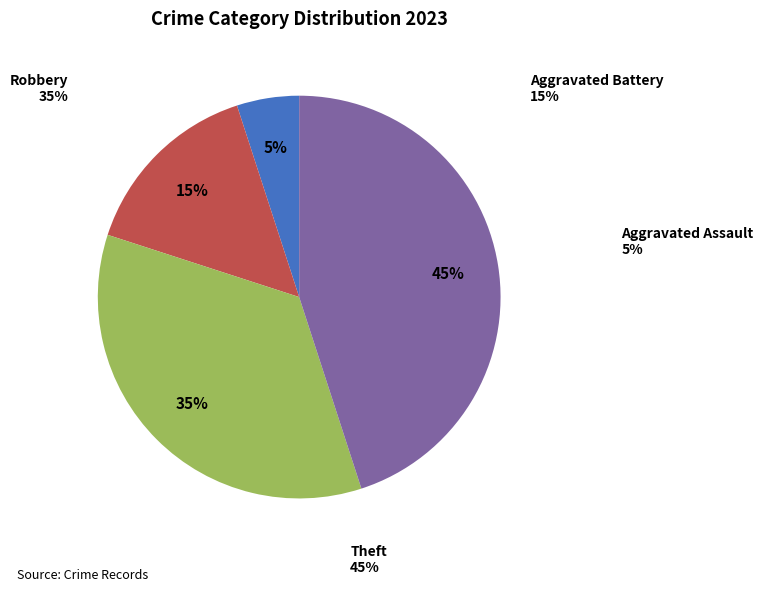

What percentage is the Theft slice, to the nearest percent?

45%